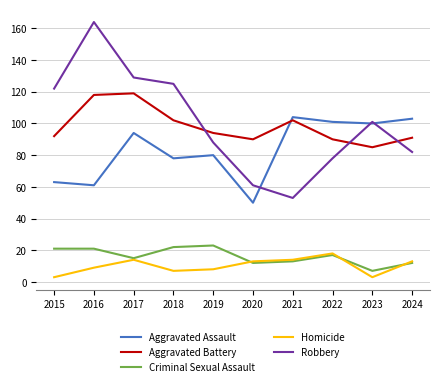

Which series has the largest total across all categories?

Robbery